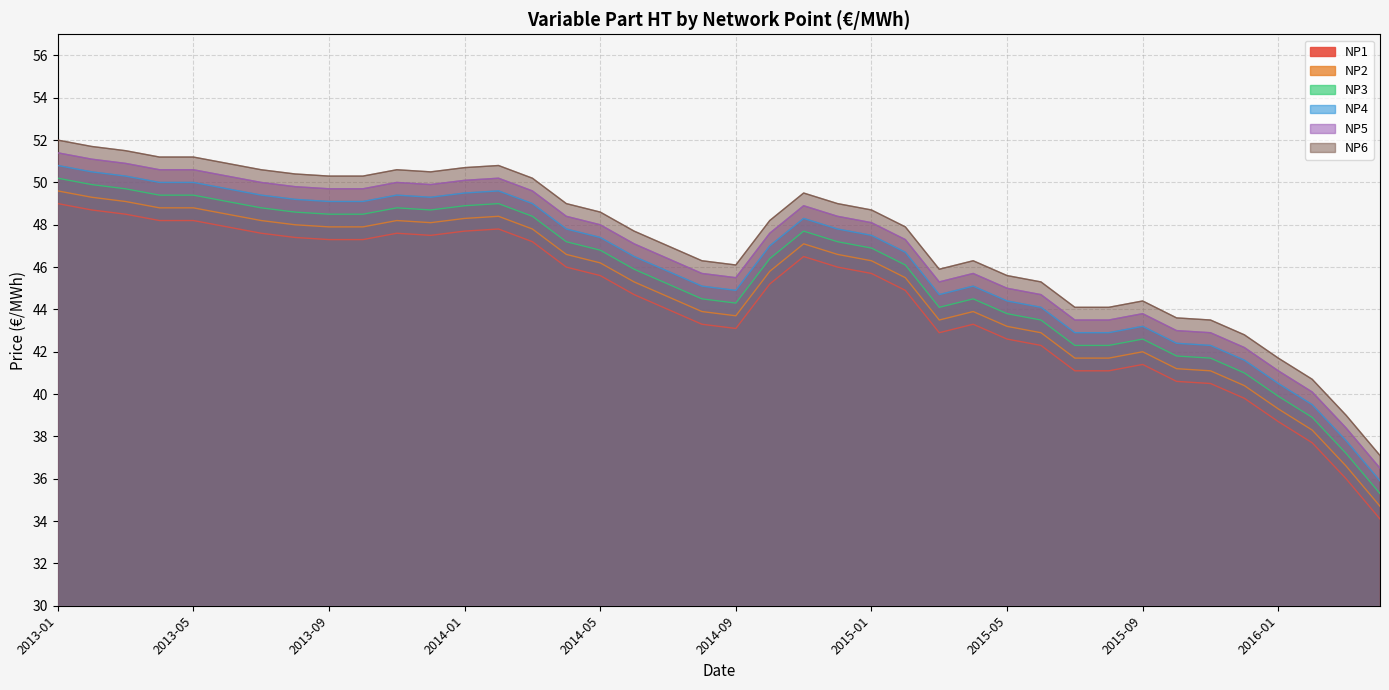

What is the difference between the second highest and minimum values in the NP6 series?

14.6